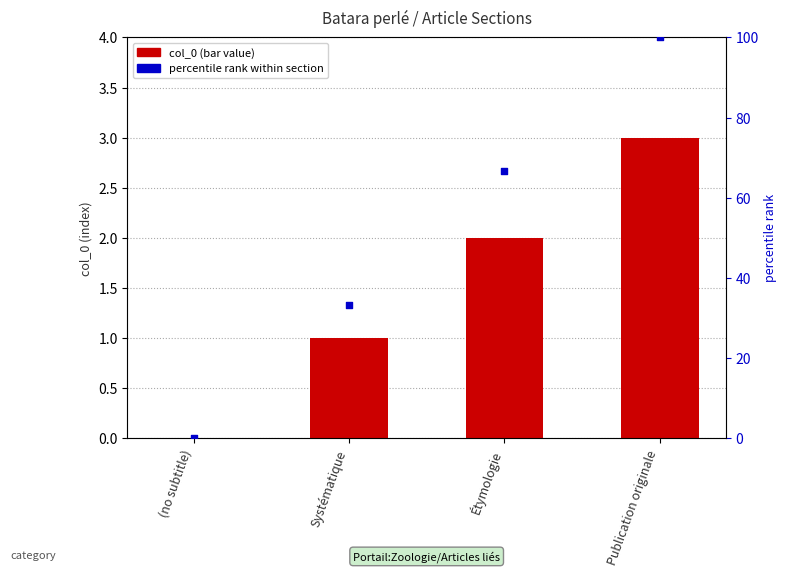

Is the value of percentile rank at Publication originale greater than the value of col_0 at (no subtitle)?

Yes